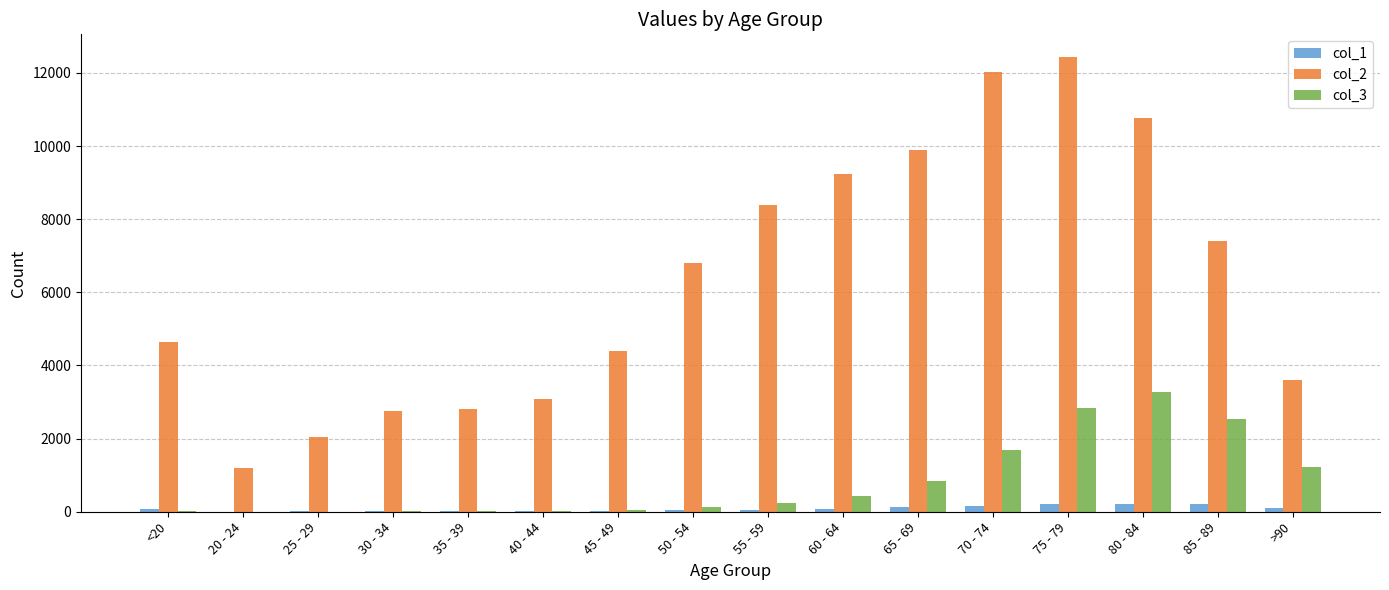

Between 25 - 29 and 60 - 64, which series saw the biggest shift?

col_2